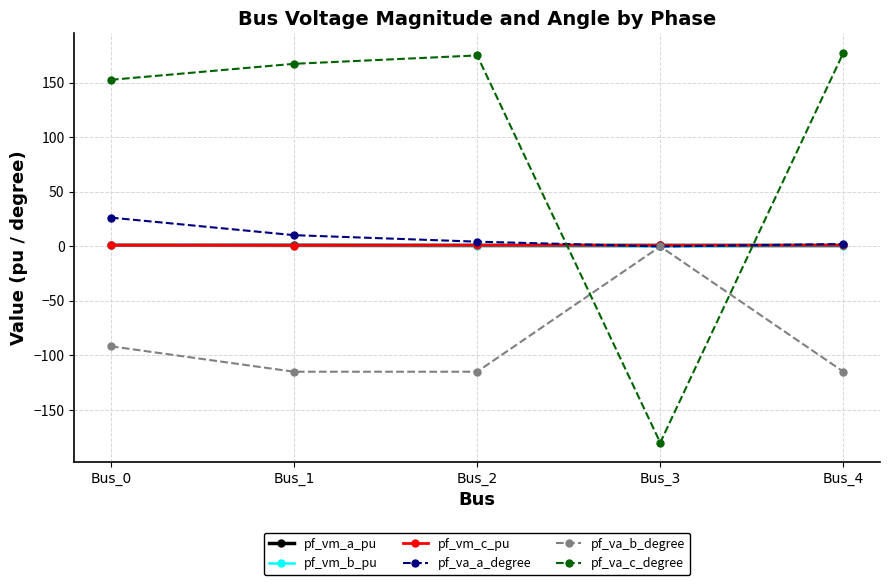

Between Bus_3 and Bus_4, which series saw the biggest shift?

pf_va_c_degree